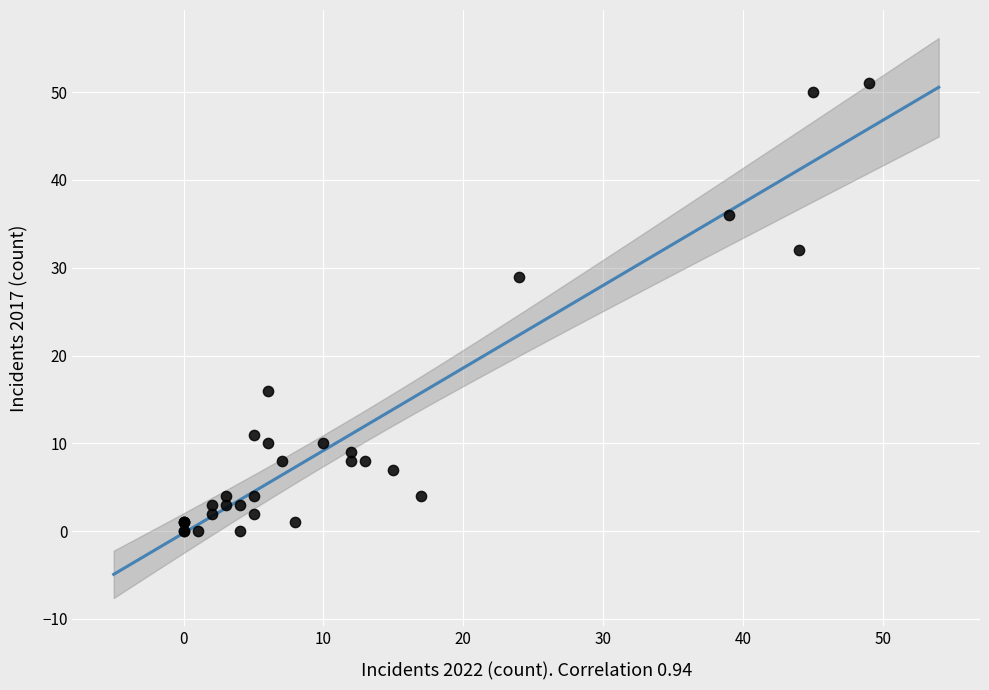

What Y value in the scatter plot is closest to 25?

29